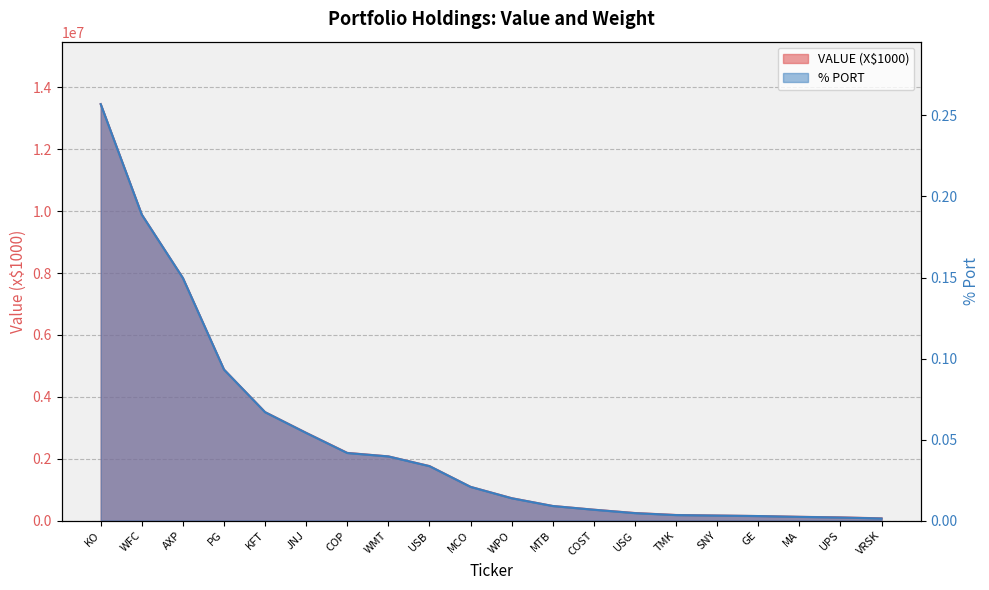

Does the chart display data point markers on the line(s)?

No